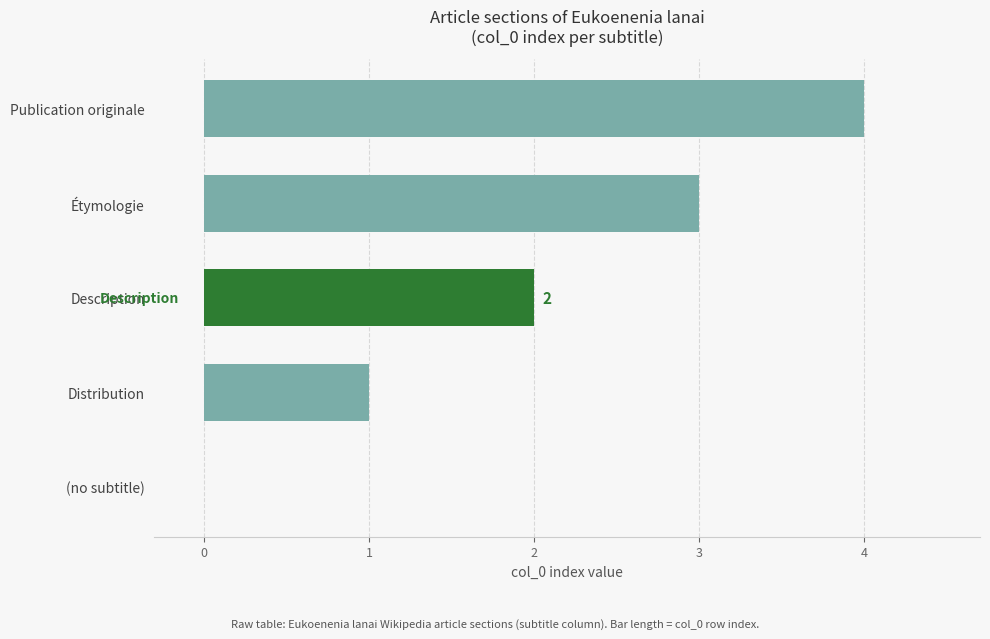

What is the sum of the values at Étymologie and Distribution?

4